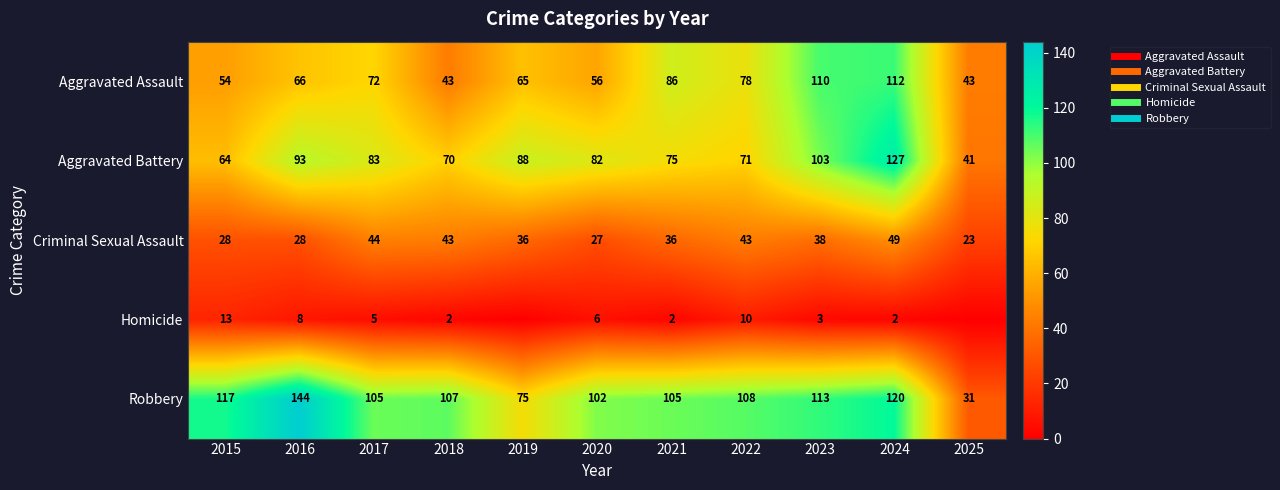

True or false: Criminal Sexual Assault has a value of 49 at 2024.

True